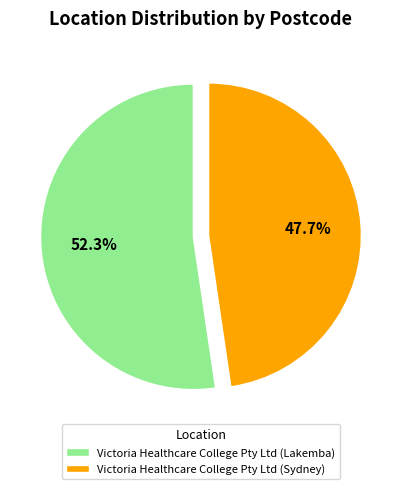

Does any single category account for the majority?

Yes